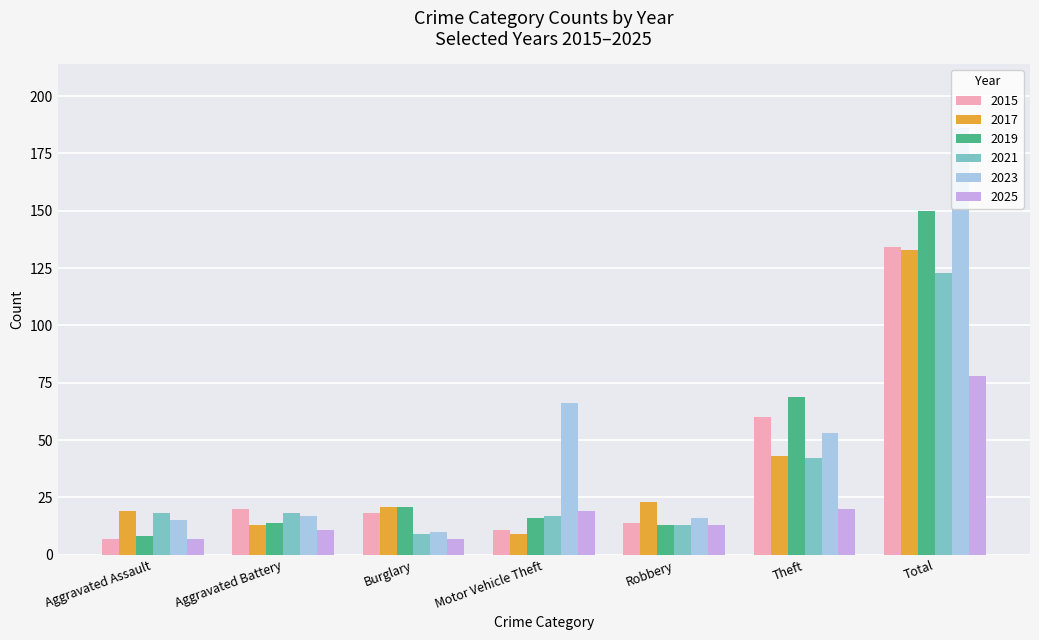

What is the label of the 6th bar from the left?

Theft